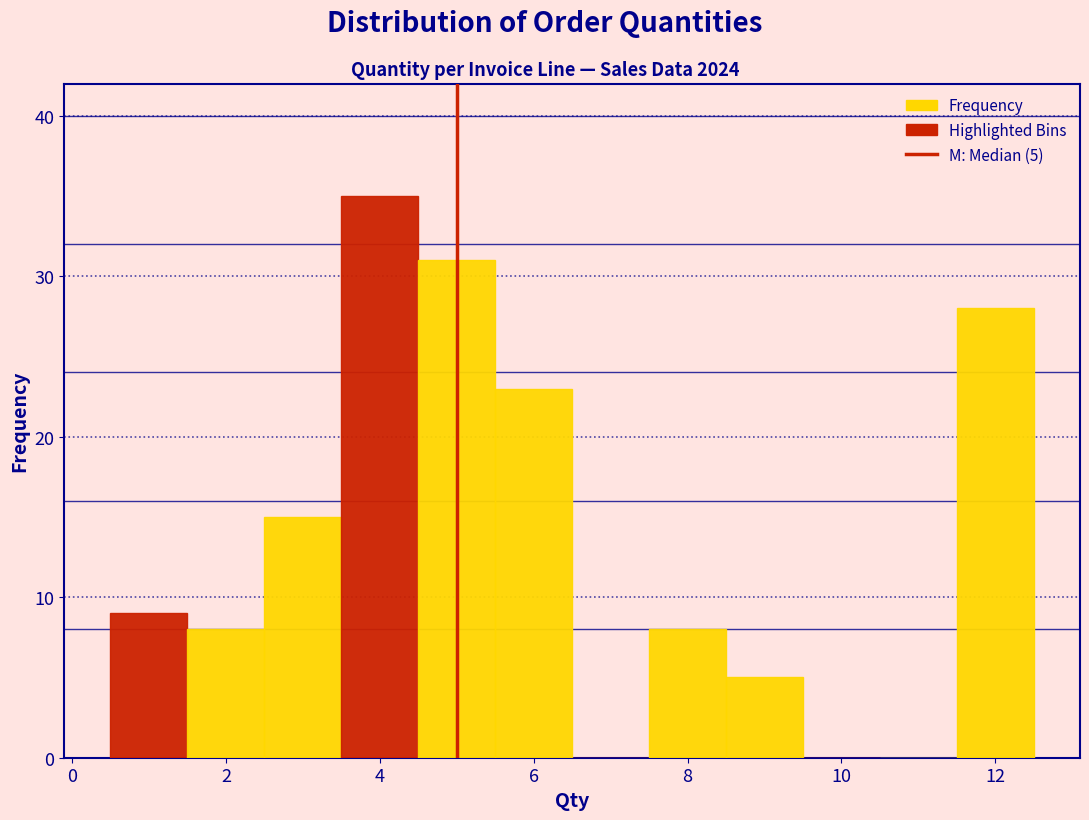

Which range on the x-axis has the tallest bar?

3.5 to 4.5